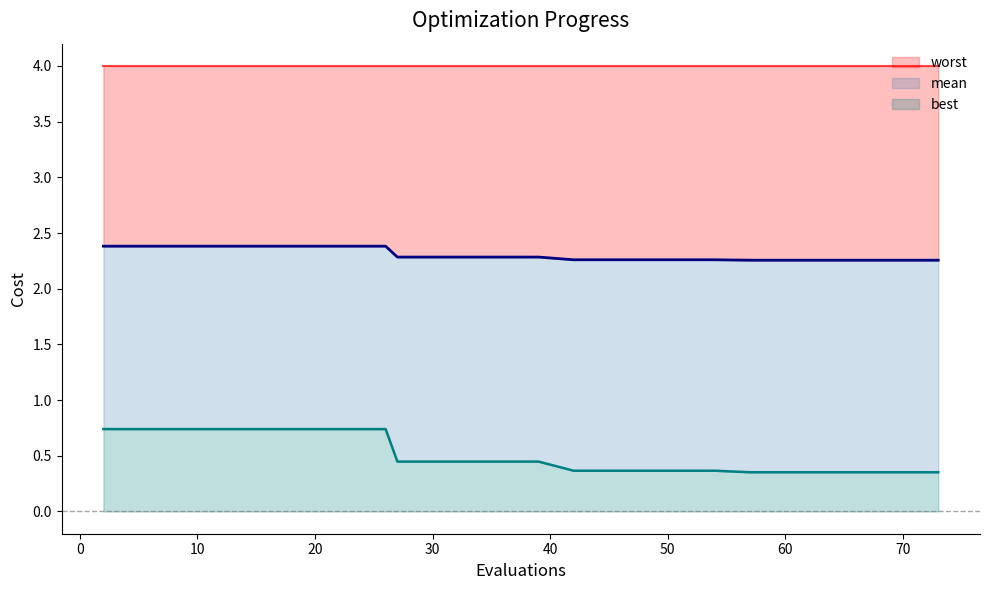

Which series changed the most between 2 and 6?

mean